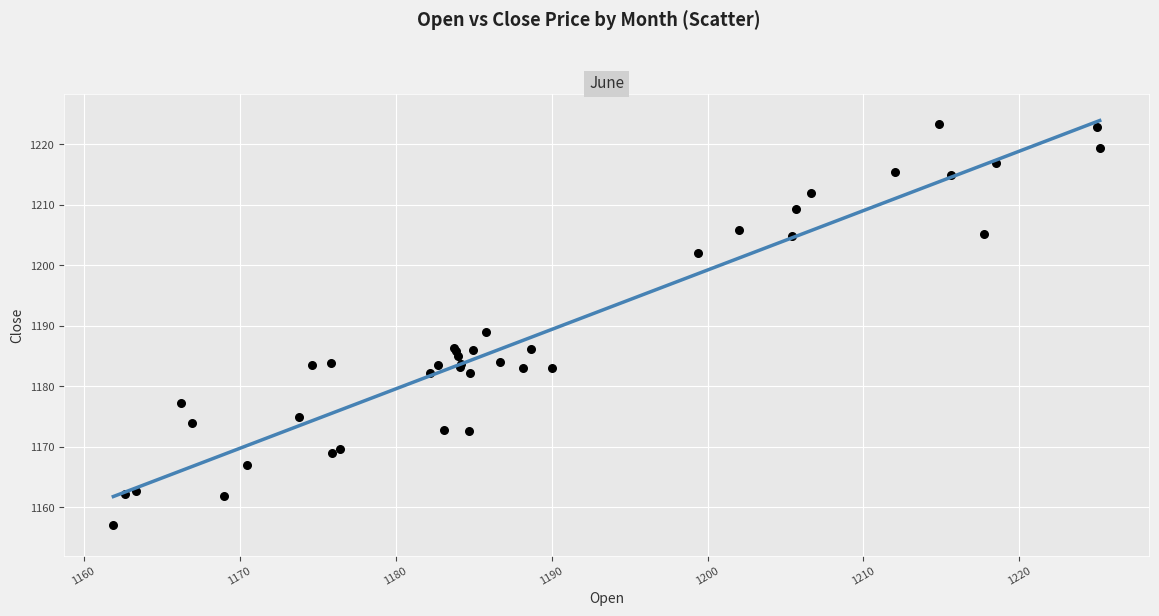

What Y value in the scatter plot is closest to 1190?

1189.0